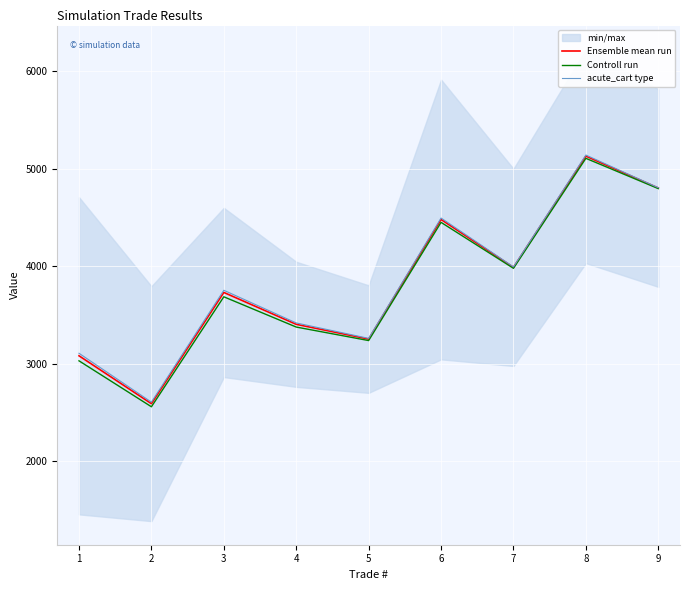

What is the approximate value of Ensemble mean run at 3?

3729.6